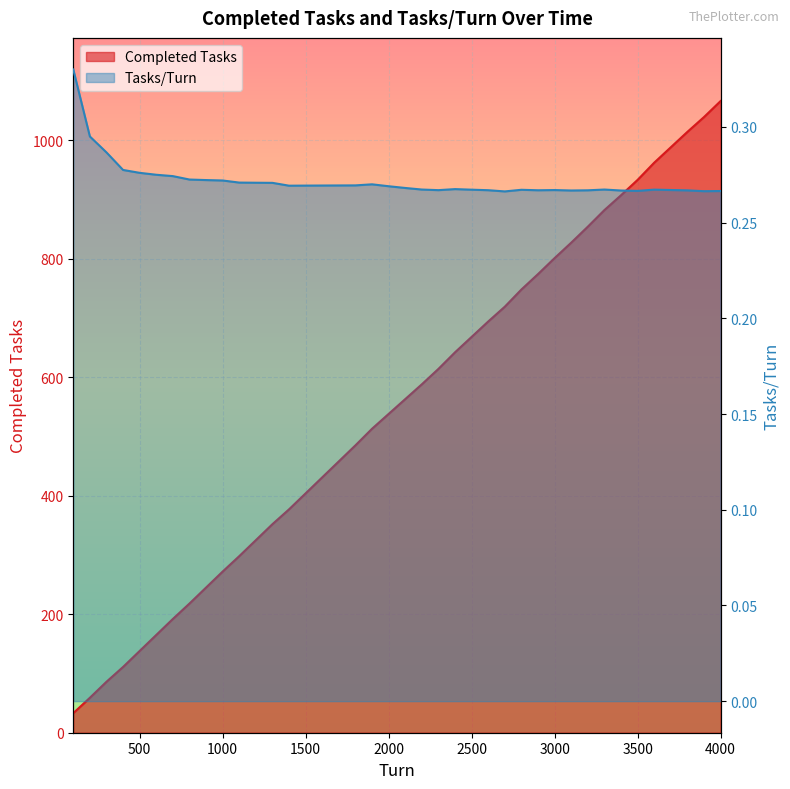

What is the difference between the highest and lowest values at 1800?

484.7